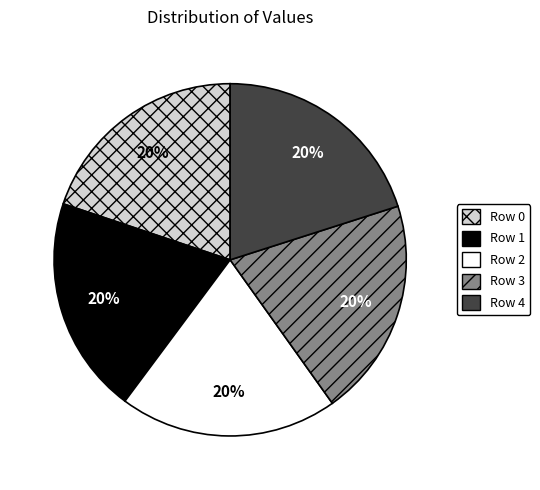

Does Row 4 represent more than half of the total?

No